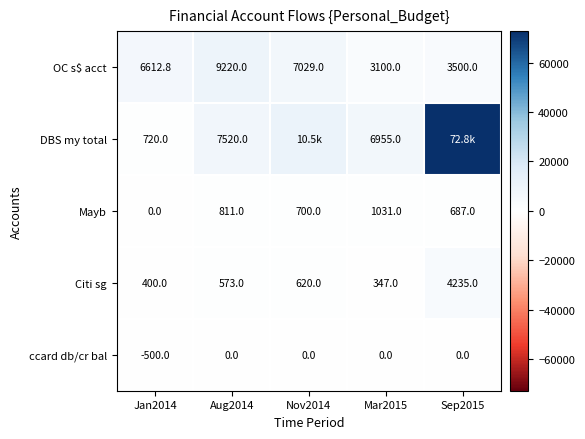

At which category does the chart reach its peak across all series?

Sep2015